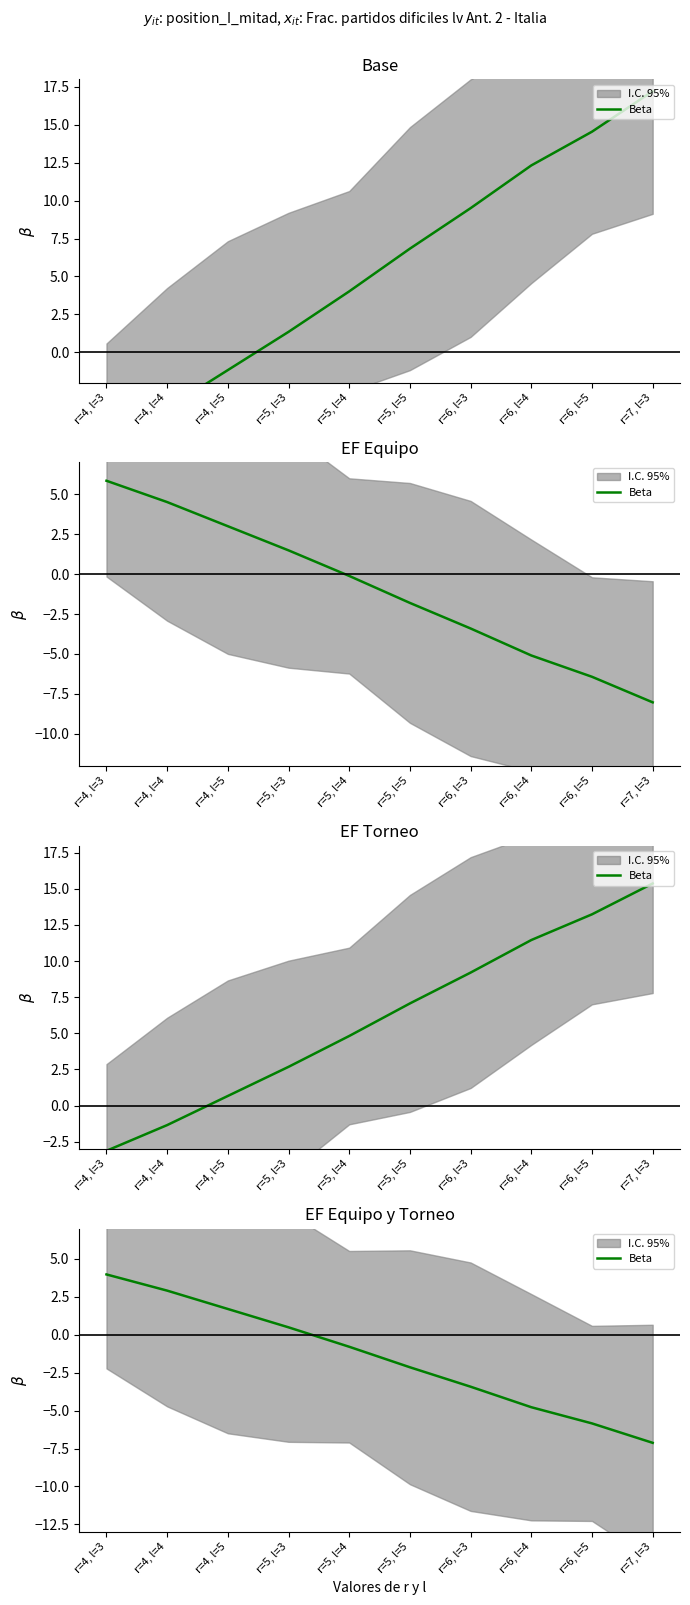

True or false: the data shows -5.8 at r=6, l=5.

True